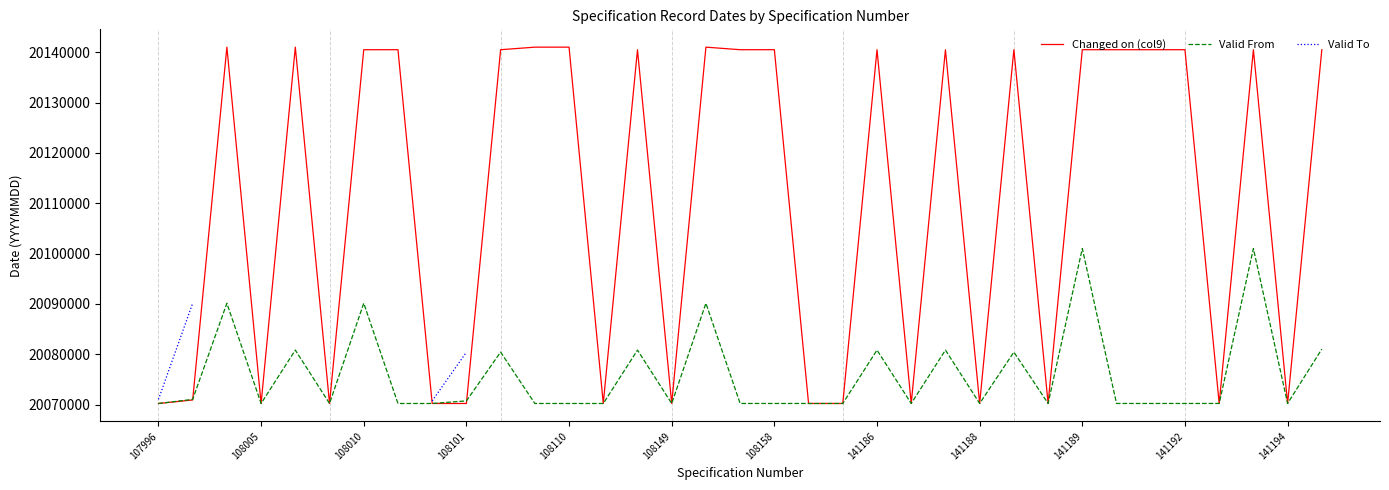

Rank the series by their maximum value, from highest to lowest.

Changed on (col9), Valid From, Valid To